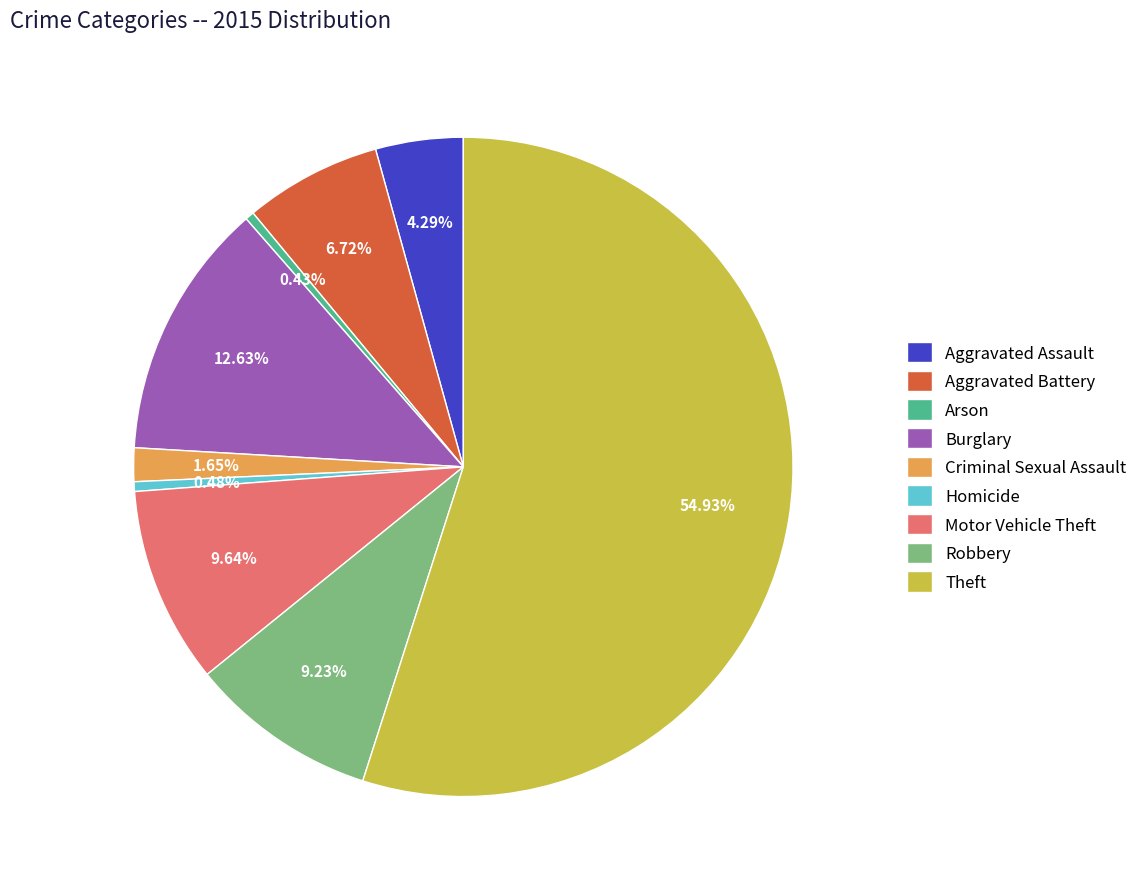

Which slice is the largest?

Theft